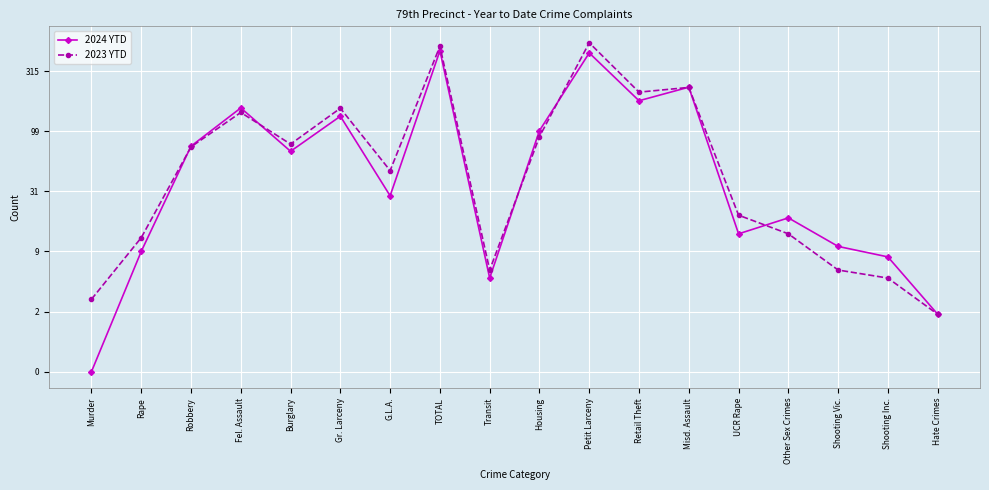

At which label does 2024 YTD reach its peak?

TOTAL